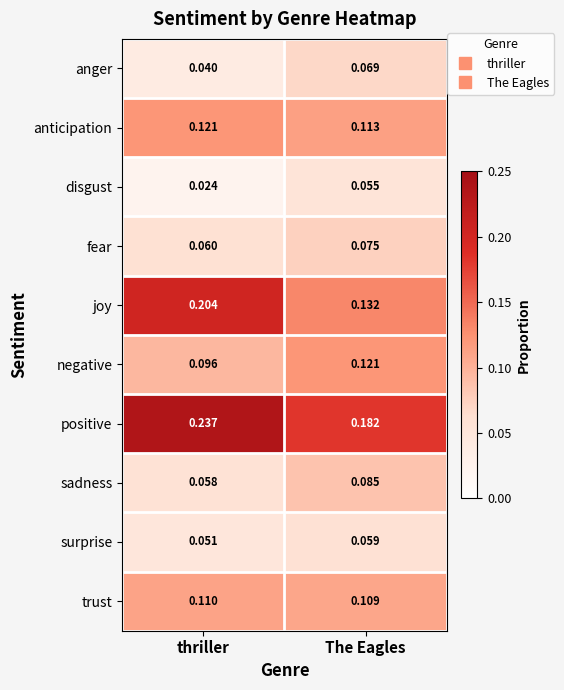

At which label does trust reach its minimum?

The Eagles